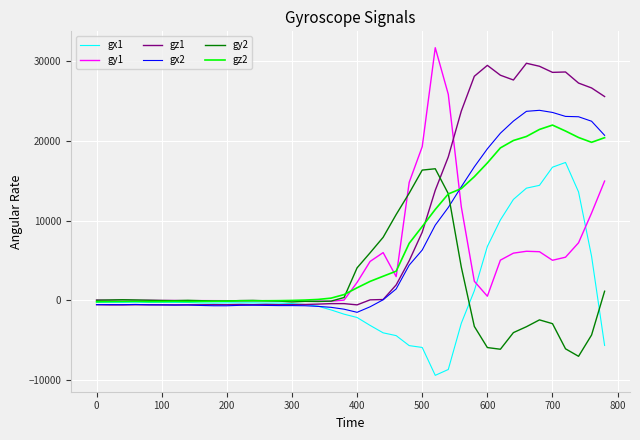

Which series has the largest total across all categories?

gz1